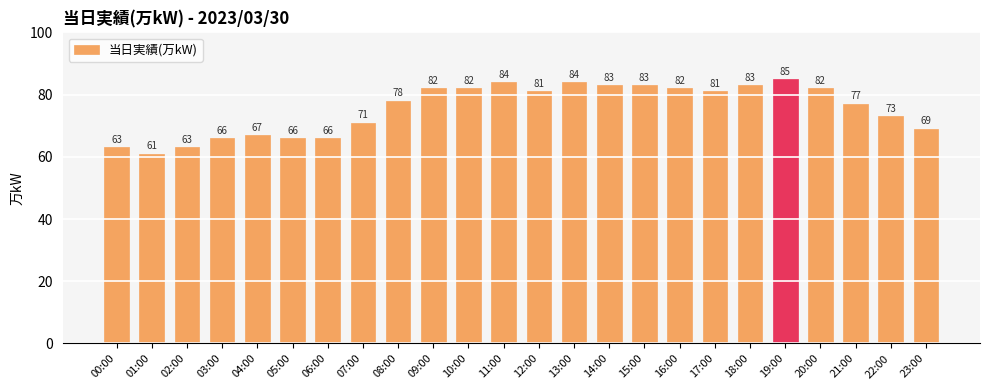

What is the average value?

76